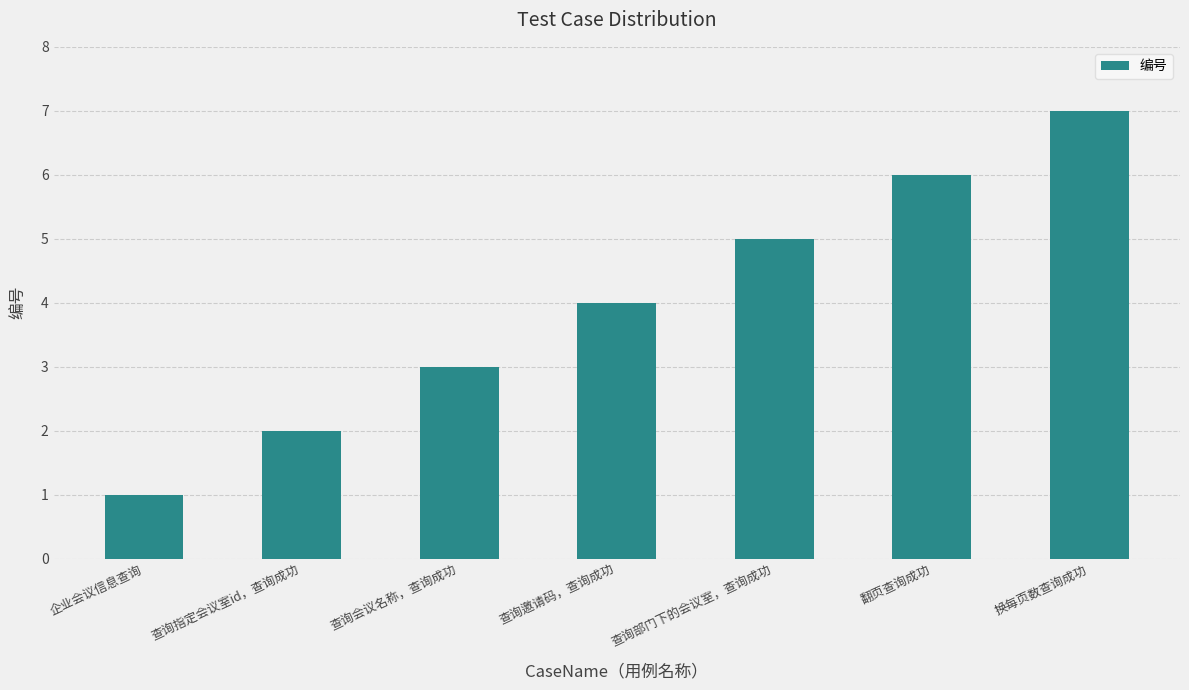

What is the difference between the maximum and minimum values?

6